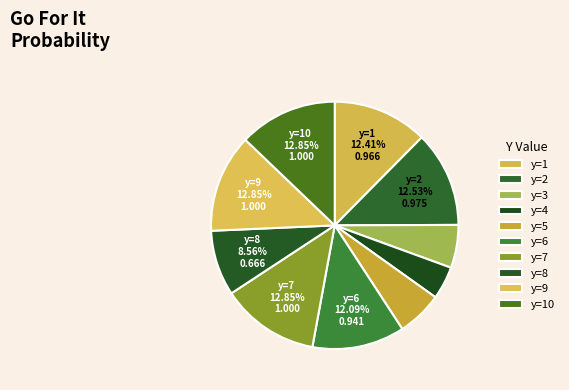

Which category has the biggest portion of the pie?

y=7